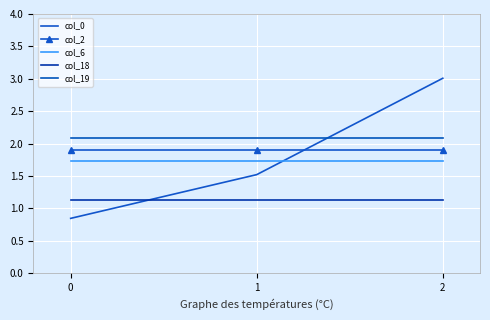

What is the average value of the col_18 series?

1.1